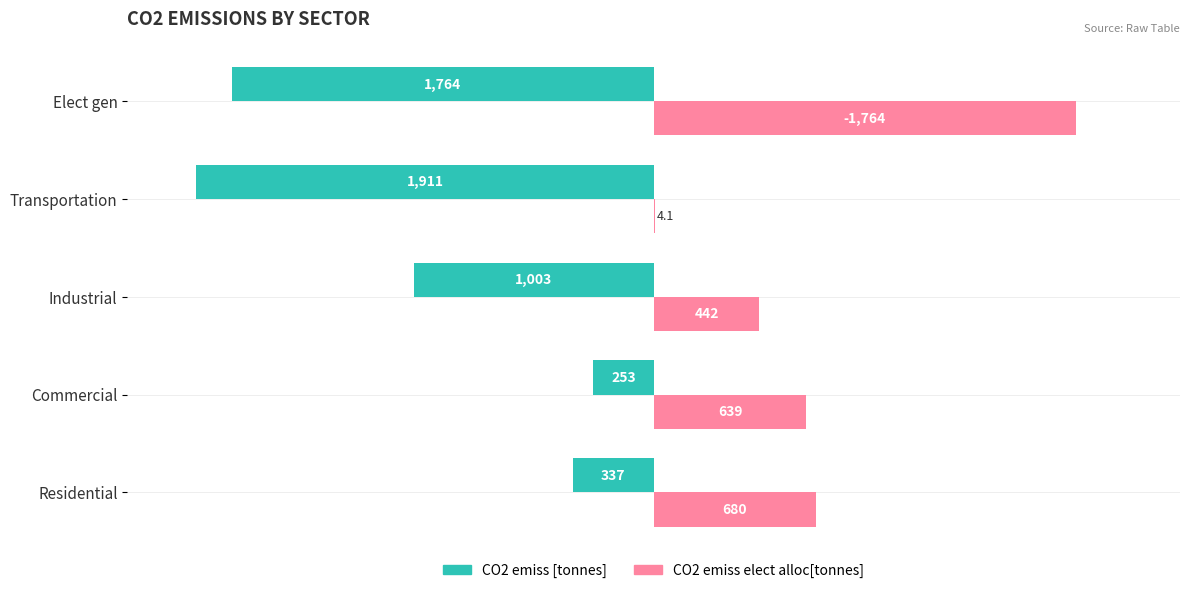

What is the maximum value shown in the chart?

1764.0